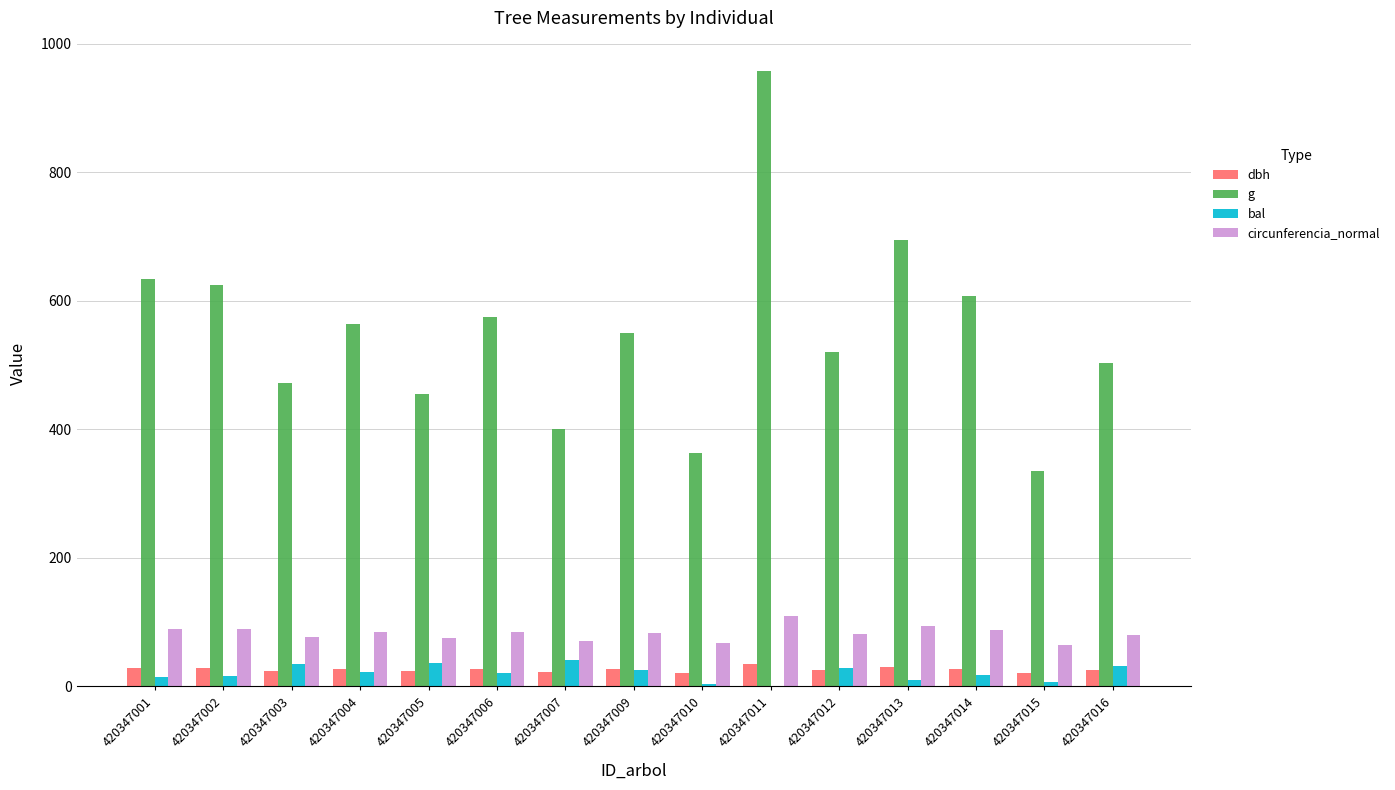

Which series changed the most between 420347002 and 420347016?

g